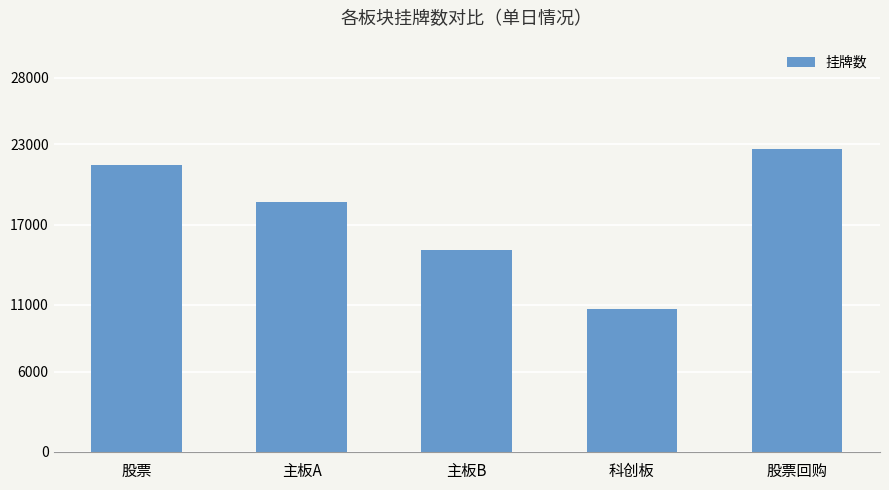

What is the difference between the values at 主板A and 股票?

2812